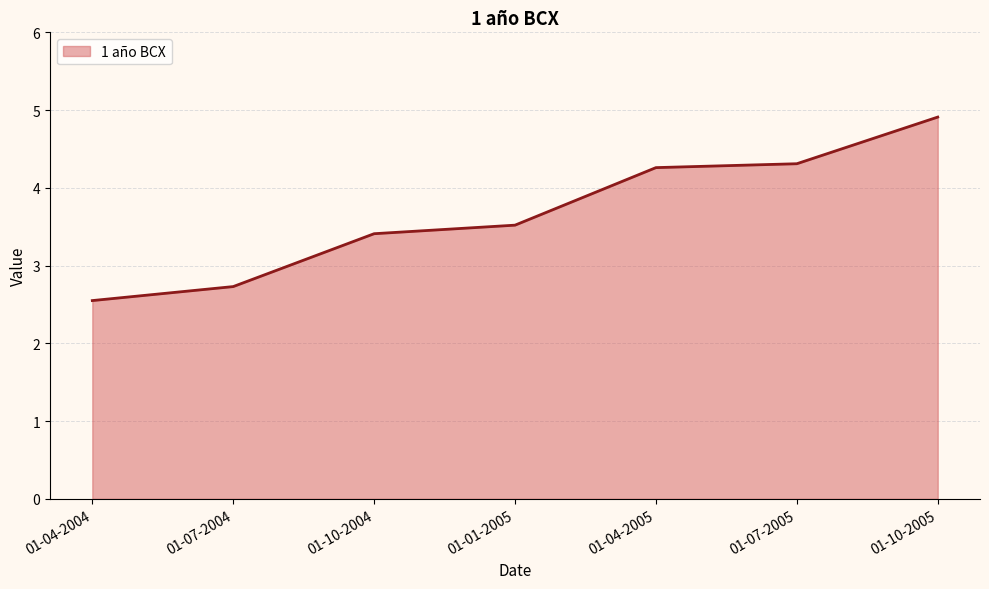

What is the average value?

3.7